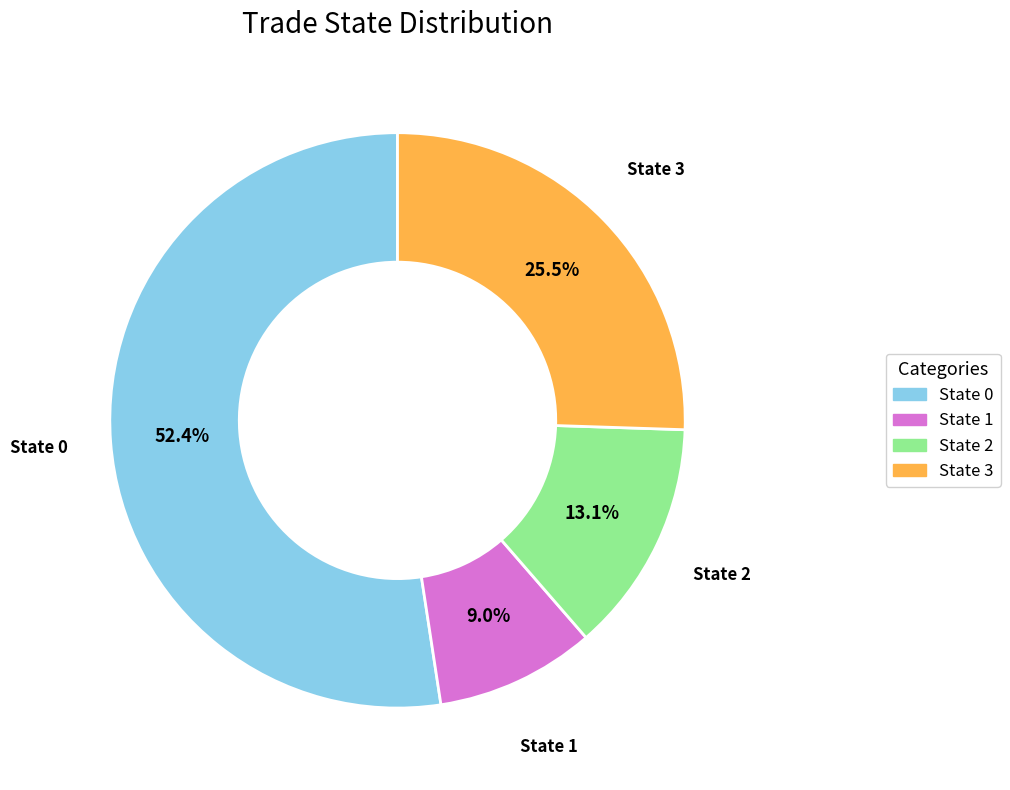

Rank the categories by value from lowest to highest.

State 1, State 2, State 3, State 0